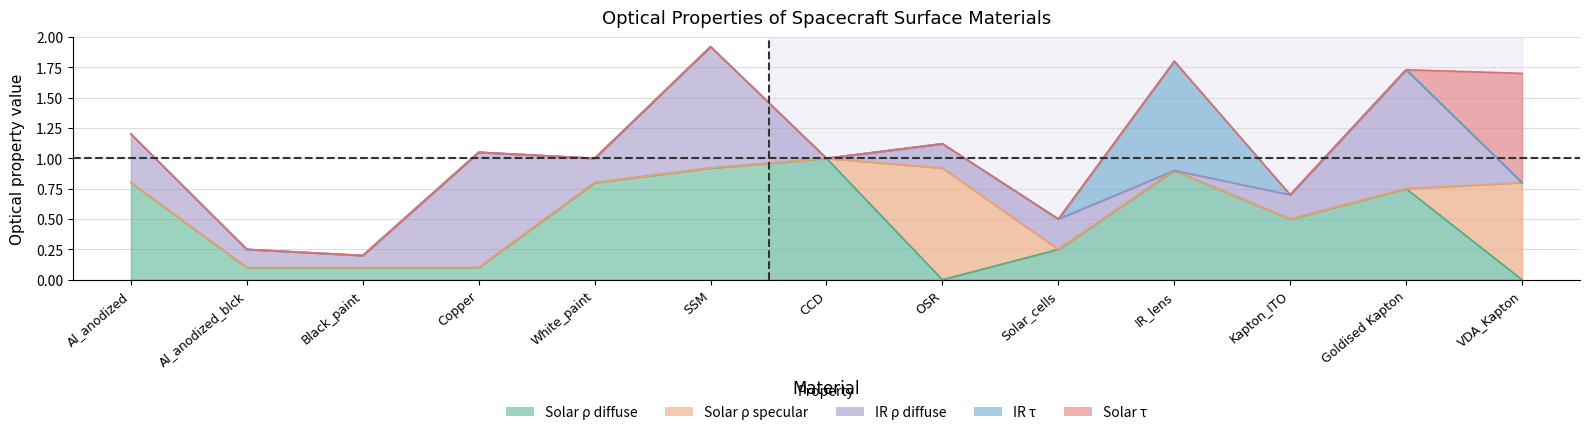

True or false: Solar_tau has more than 1 interior local peaks.

False